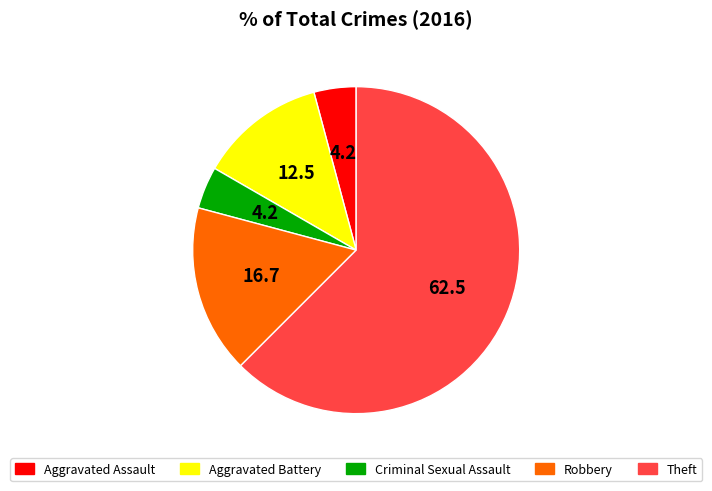

Is the sum of Aggravated Battery and Aggravated Assault greater than half?

No